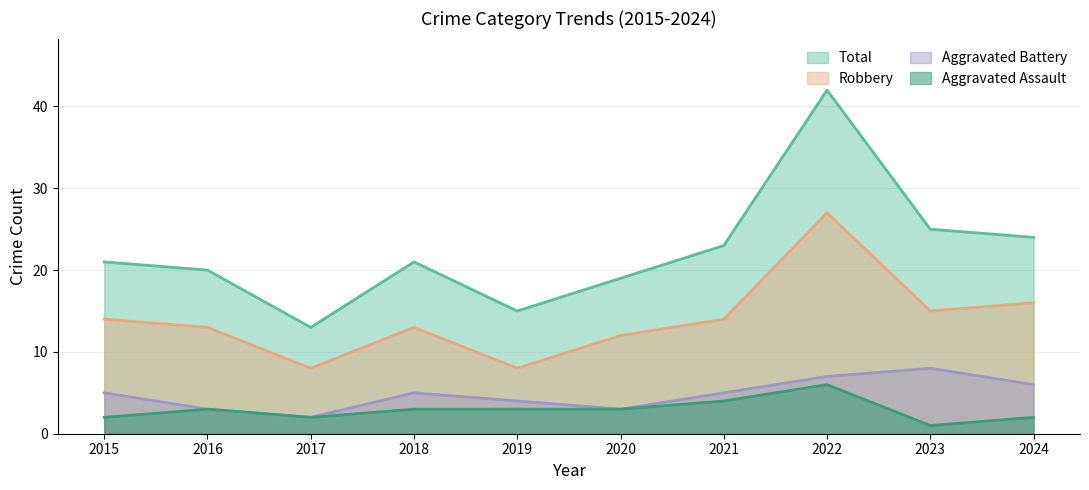

What is the maximum value for Aggravated Battery?

8